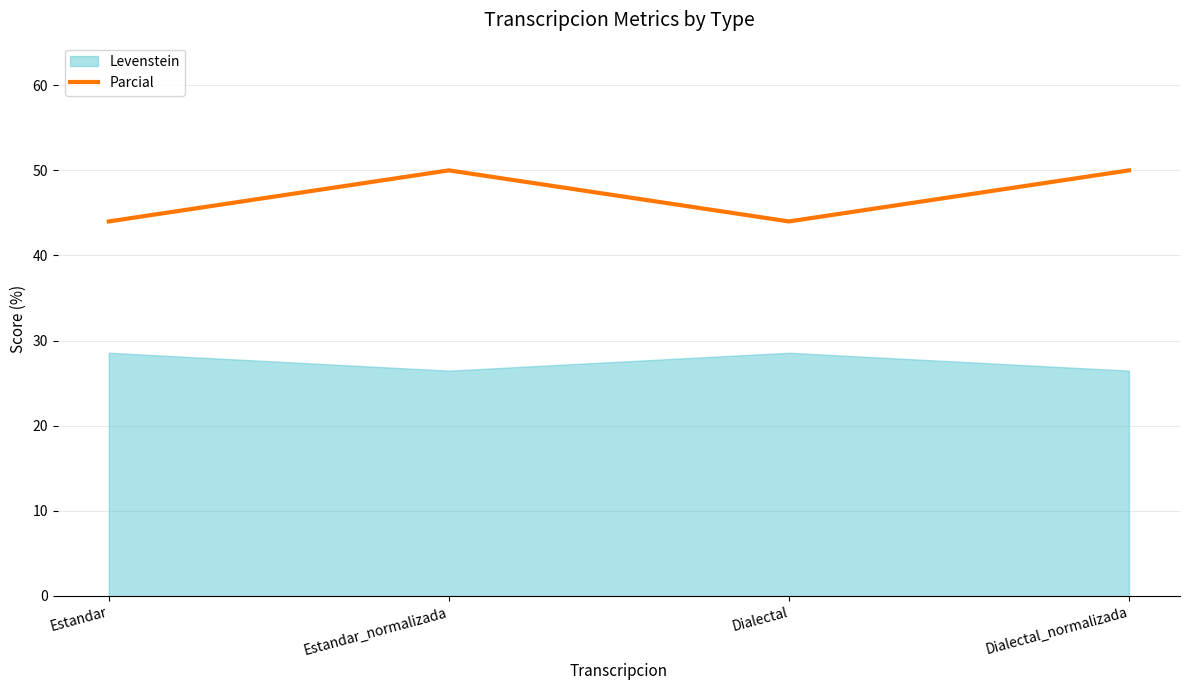

What is the maximum value shown in the chart?

50.0